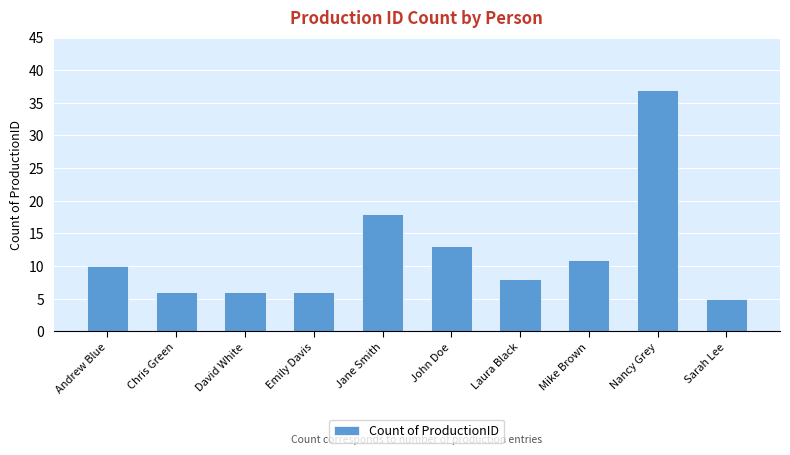

Reading left to right, extract all data points from this chart.

10	6	6	6	18	13	8	11	37	5